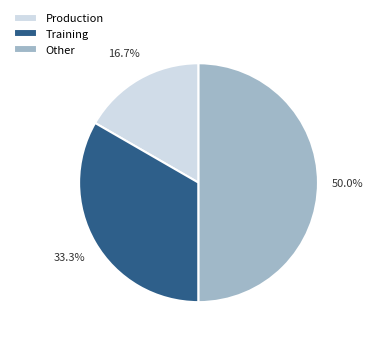

Does Training represent more than half of the total?

No